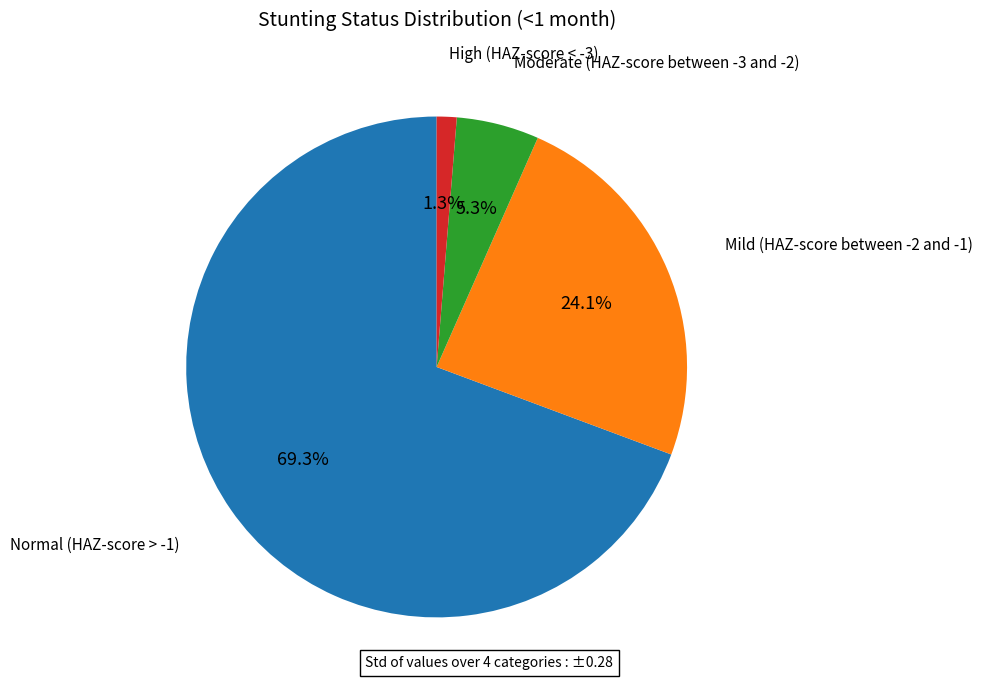

Is there a majority slice in this chart?

Yes